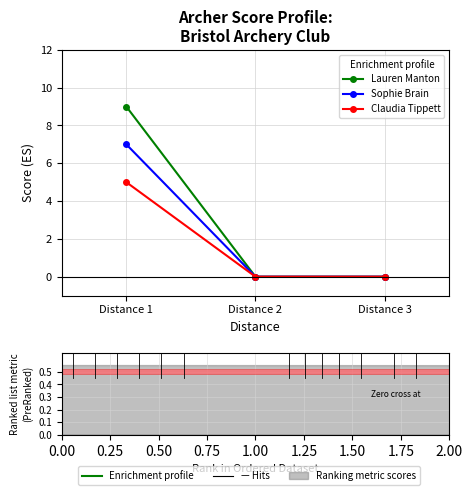

What are all the series names shown in the legend?

Lauren Manton, Sophie Brain, Claudia Tippett